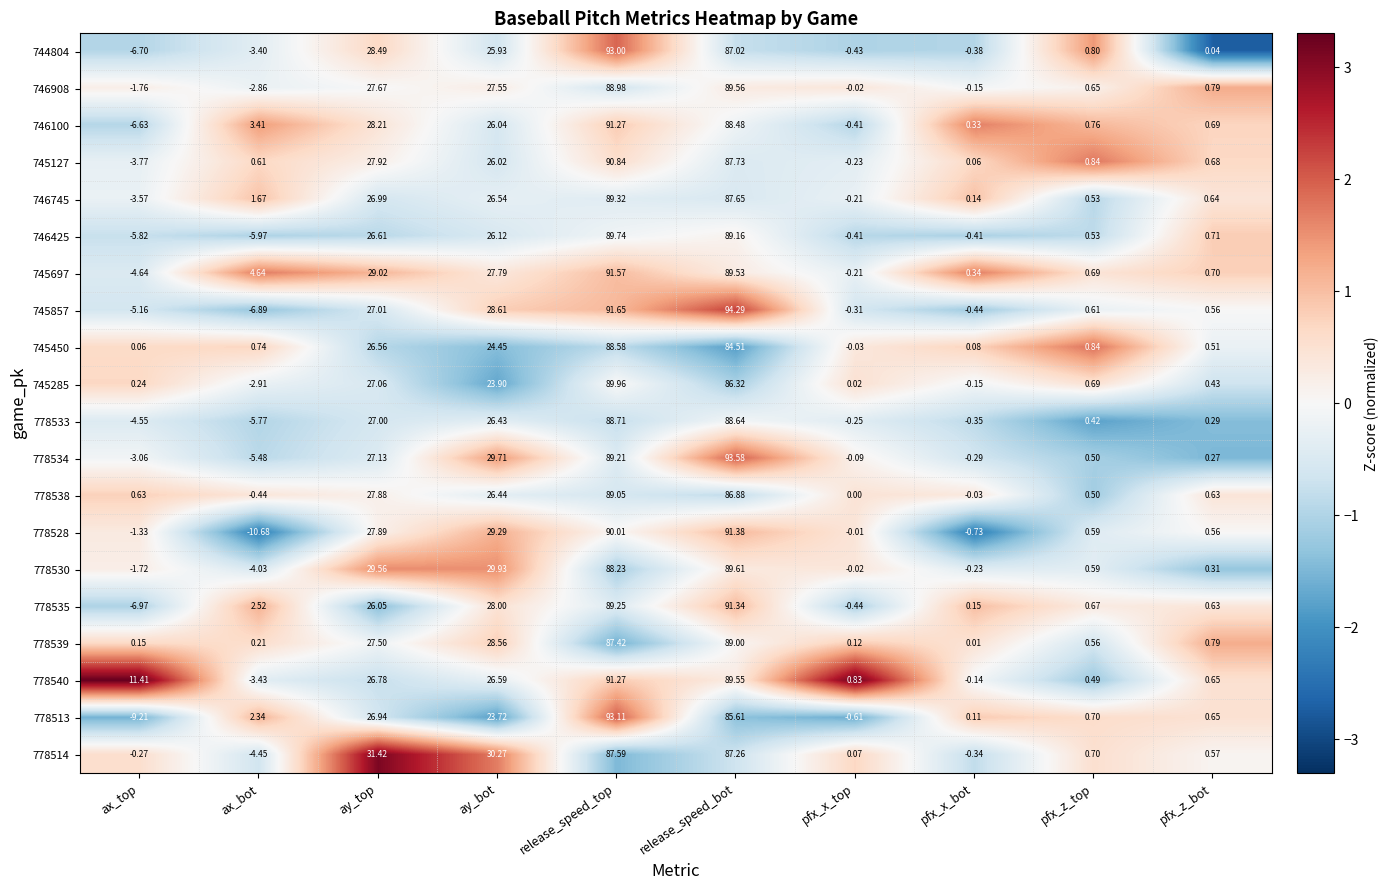

List the labels in order of 778514 value, smallest first.

ax_bot, pfx_x_bot, ax_top, pfx_x_top, pfx_z_bot, pfx_z_top, ay_bot, ay_top, release_speed_bot, release_speed_top